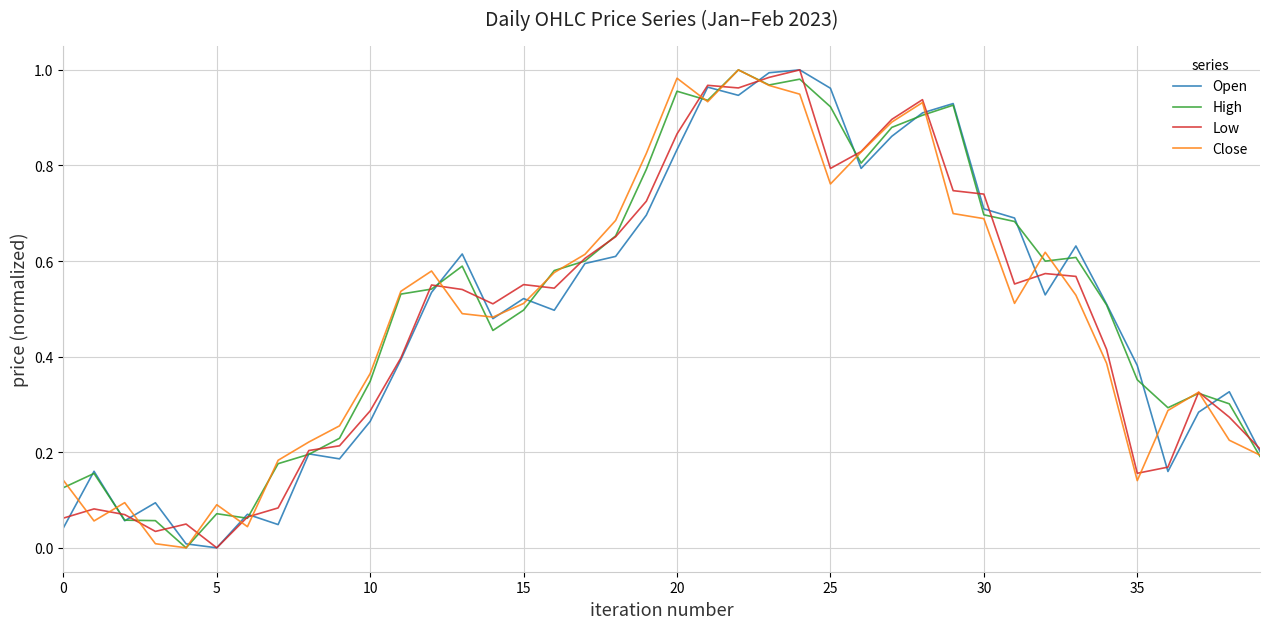

Is this an area chart (filled region under the line)?

No